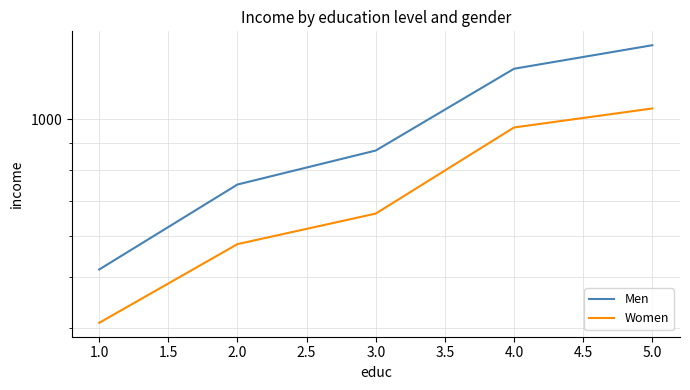

Count the Women values in the range 578 to 965.

3